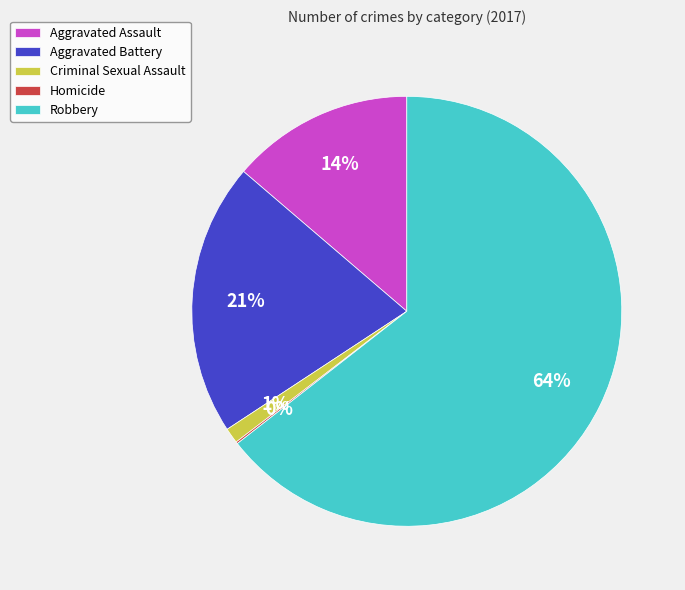

Which has a higher value, Criminal Sexual Assault or Aggravated Battery?

Aggravated Battery